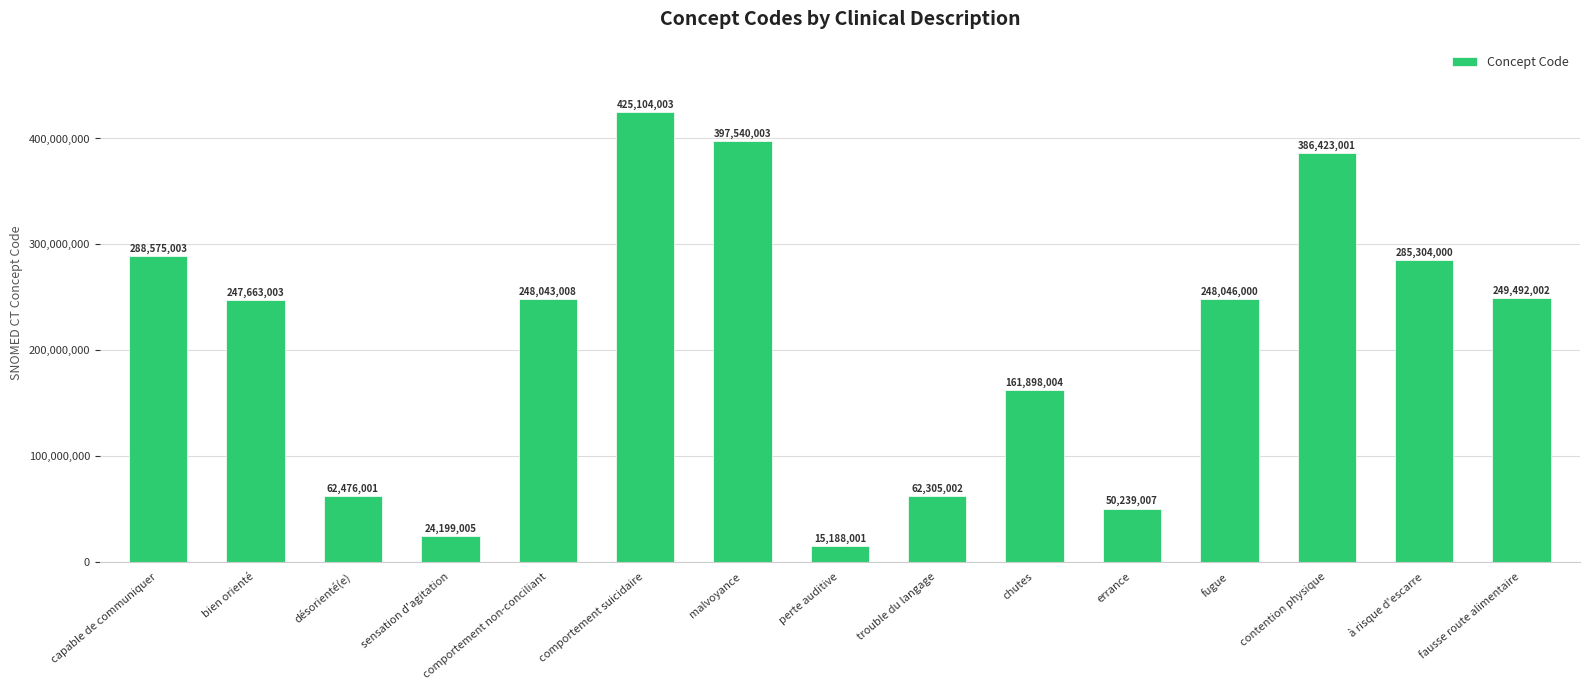

List the labels in order of value, smallest first.

perte auditive, sensation d'agitation, errance, trouble du langage, désorienté(e), chutes, bien orienté, comportement non-conciliant, fugue, fausse route alimentaire, à risque d'escarre, capable de communiquer, contention physique, malvoyance, comportement suicidaire